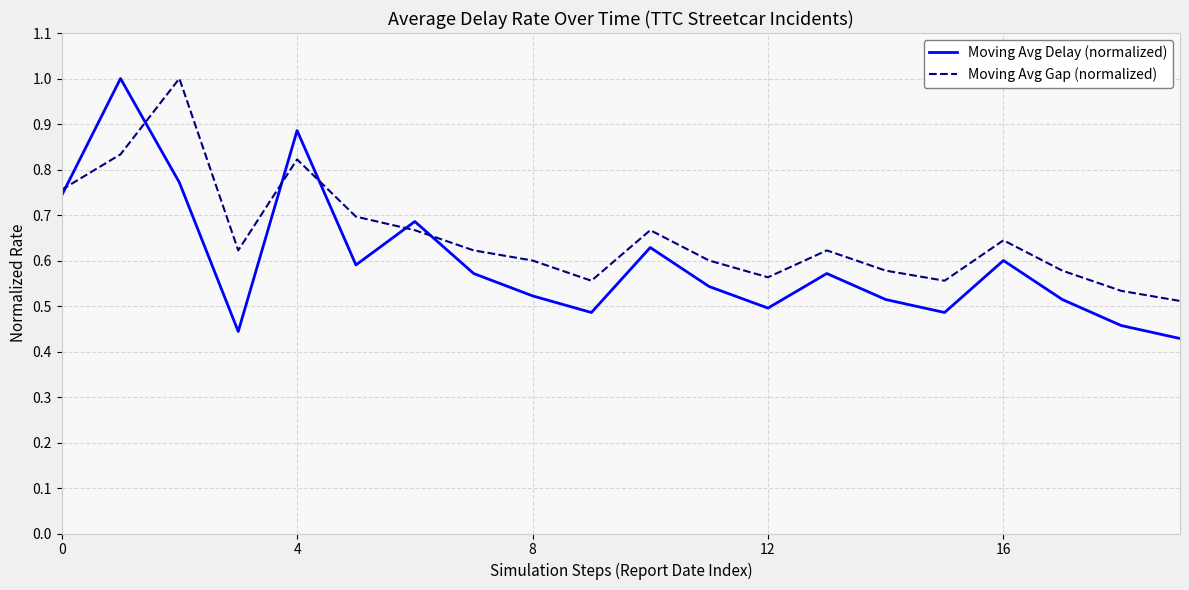

List the series in order of their overall mean, highest first.

Moving Avg Gap (normalized), Moving Avg Delay (normalized)